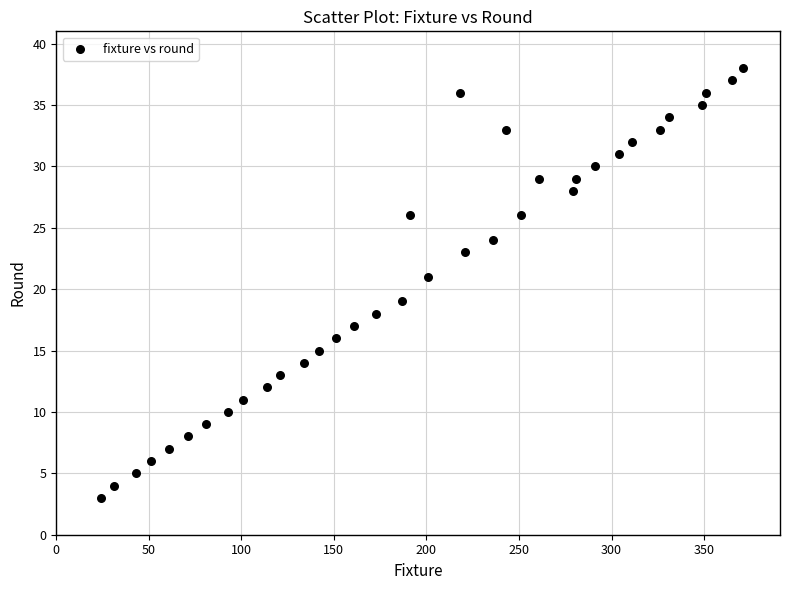

What is the range of X values (max minus min)?

347